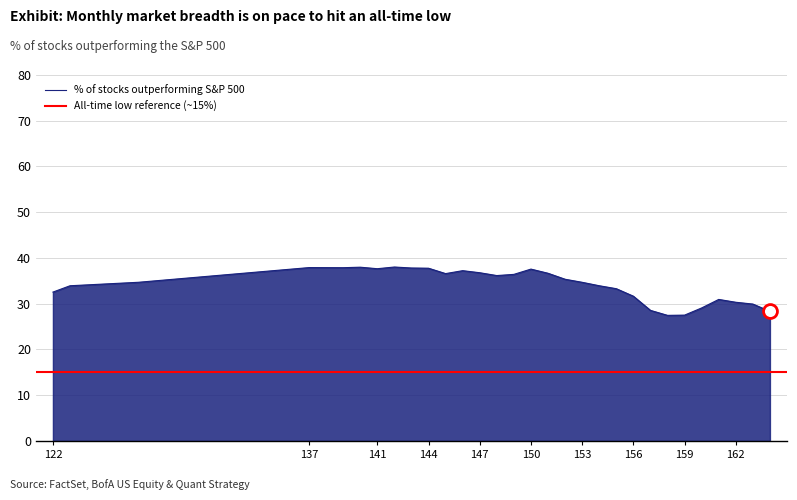

What is the value of the 18th point from the left?

35.4